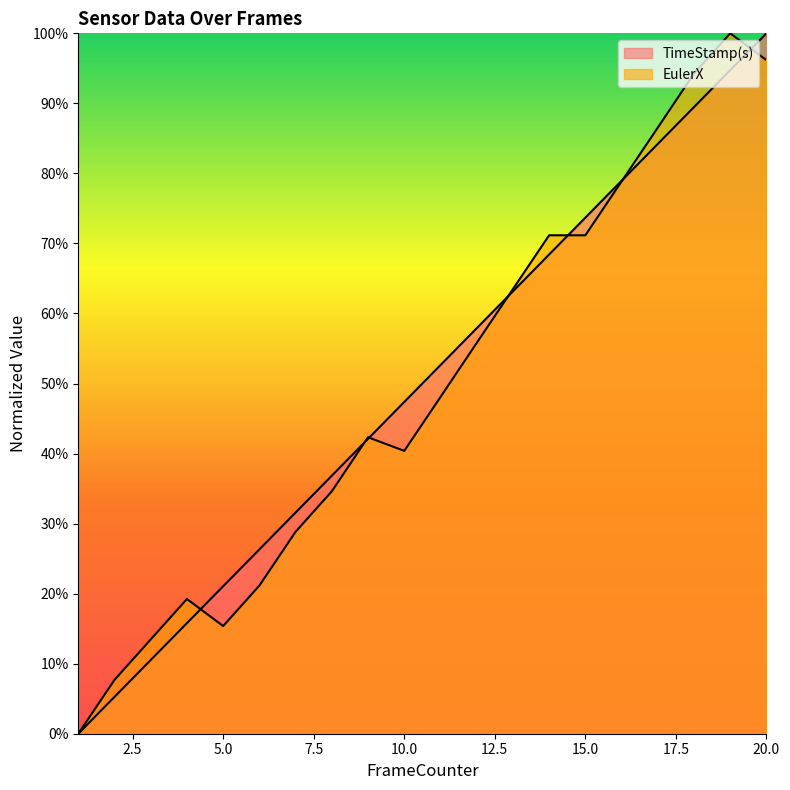

What is the spread (max minus min) of values at 2?

2.4